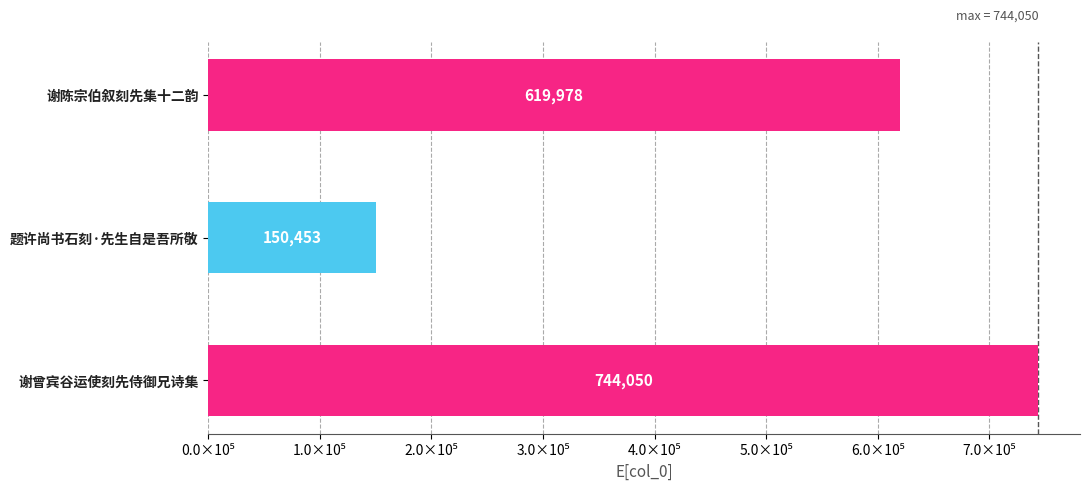

Does the chart contain any negative values?

No